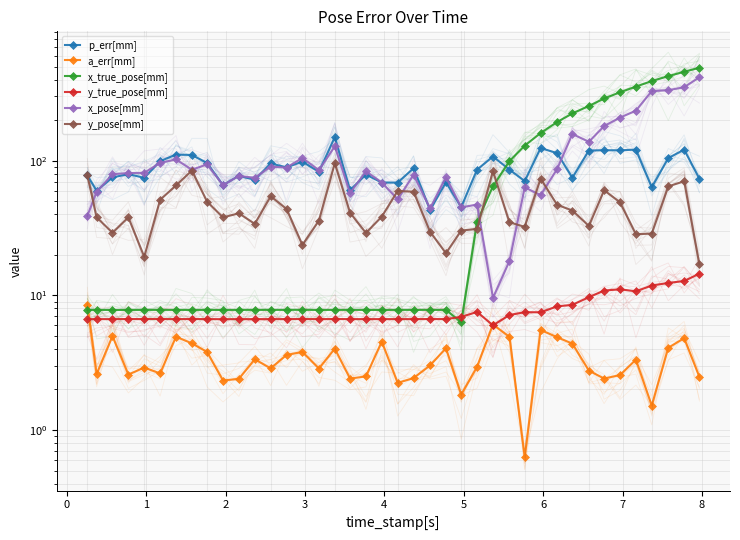

What is the difference between the maximum and minimum values in the a_err[mm] series?

7.9